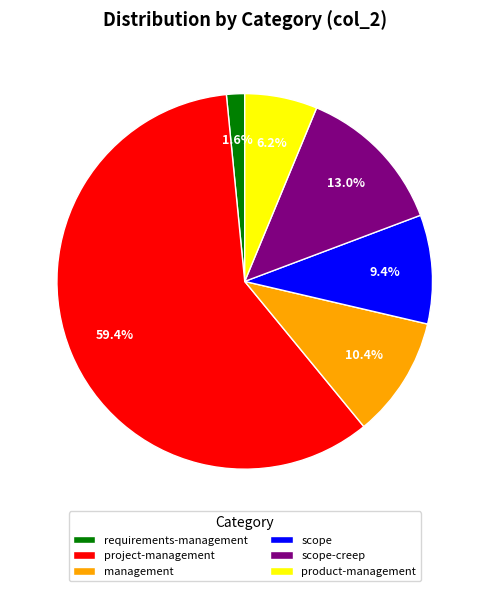

Between management and project-management, which is larger?

project-management